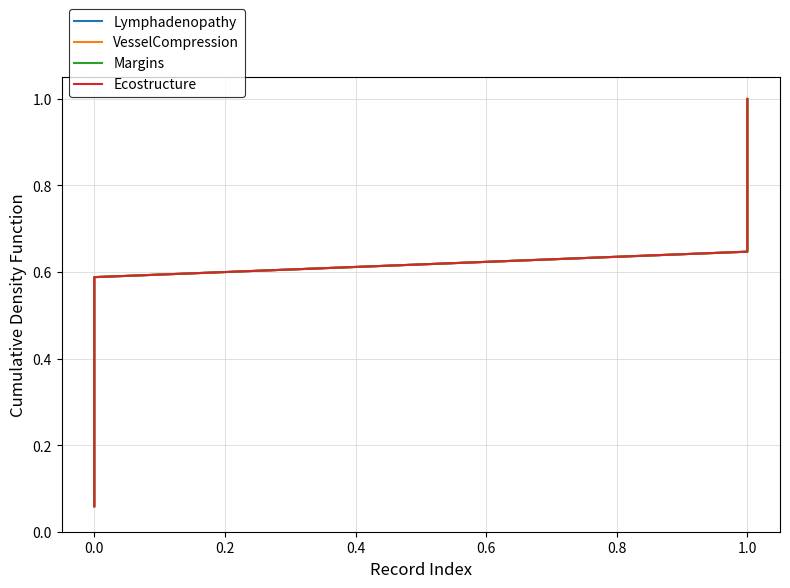

True or false: VesselCompression and Margins cross at least once.

False